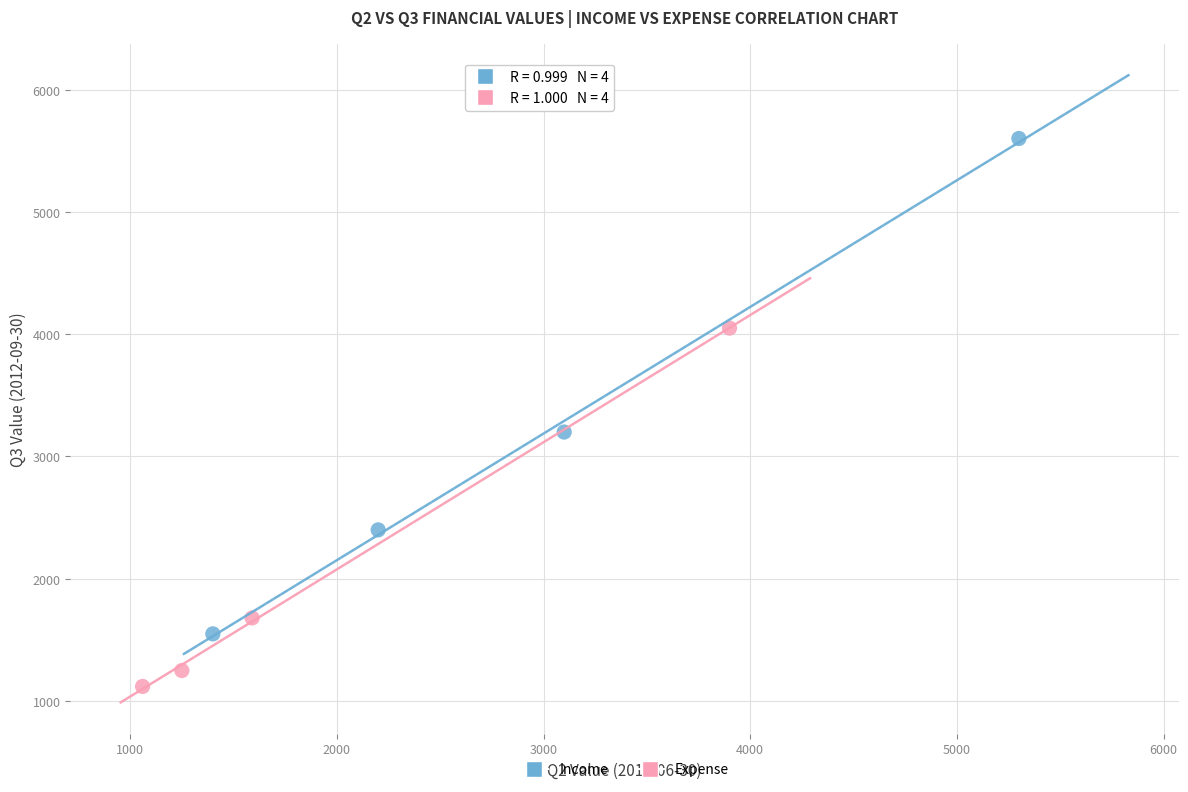

Which series contains the lowest Y value?

Expense